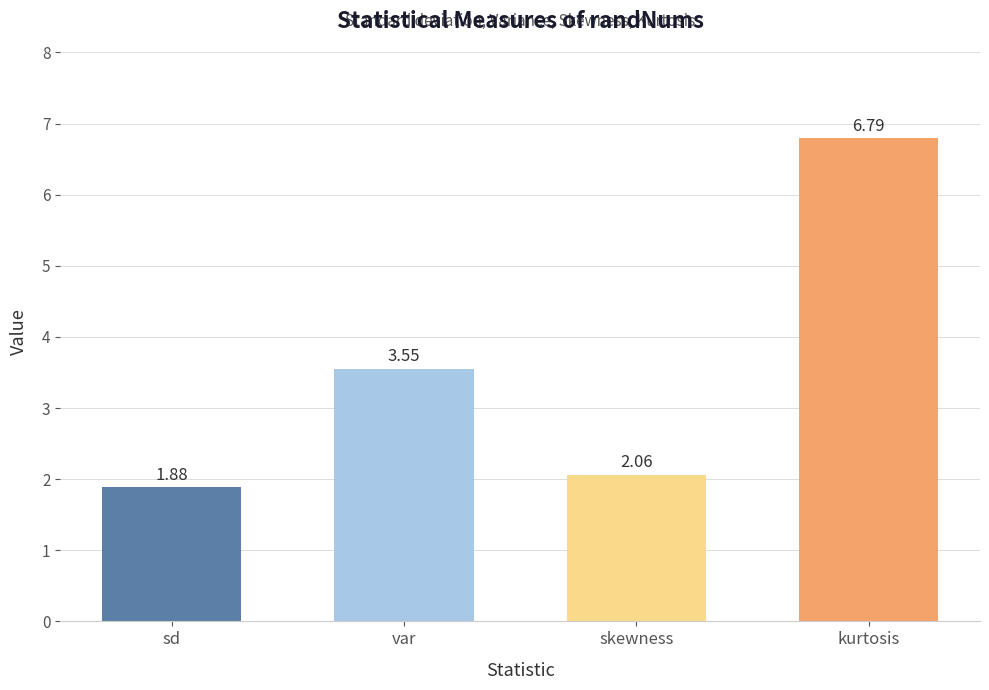

Rank the categories by value from highest to lowest.

kurtosis, var, skewness, sd